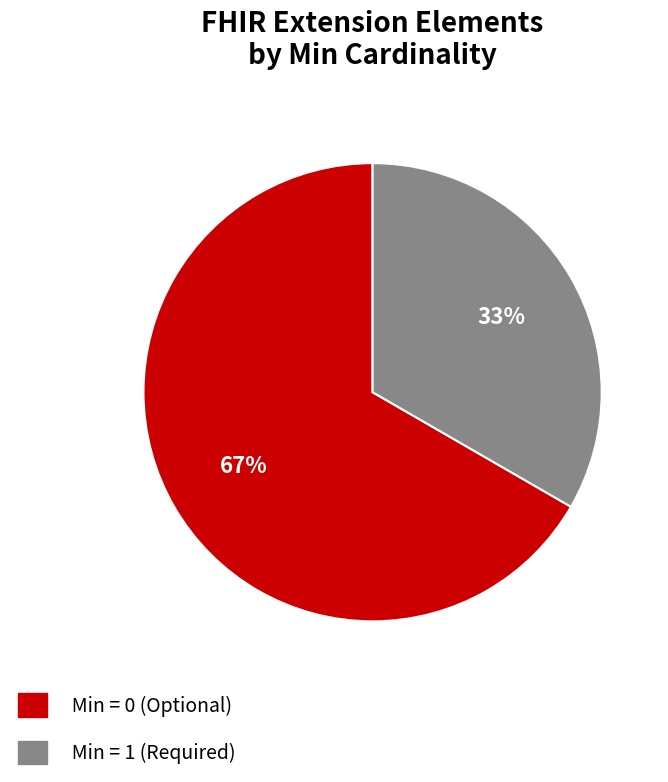

How many segments does this pie chart have?

2